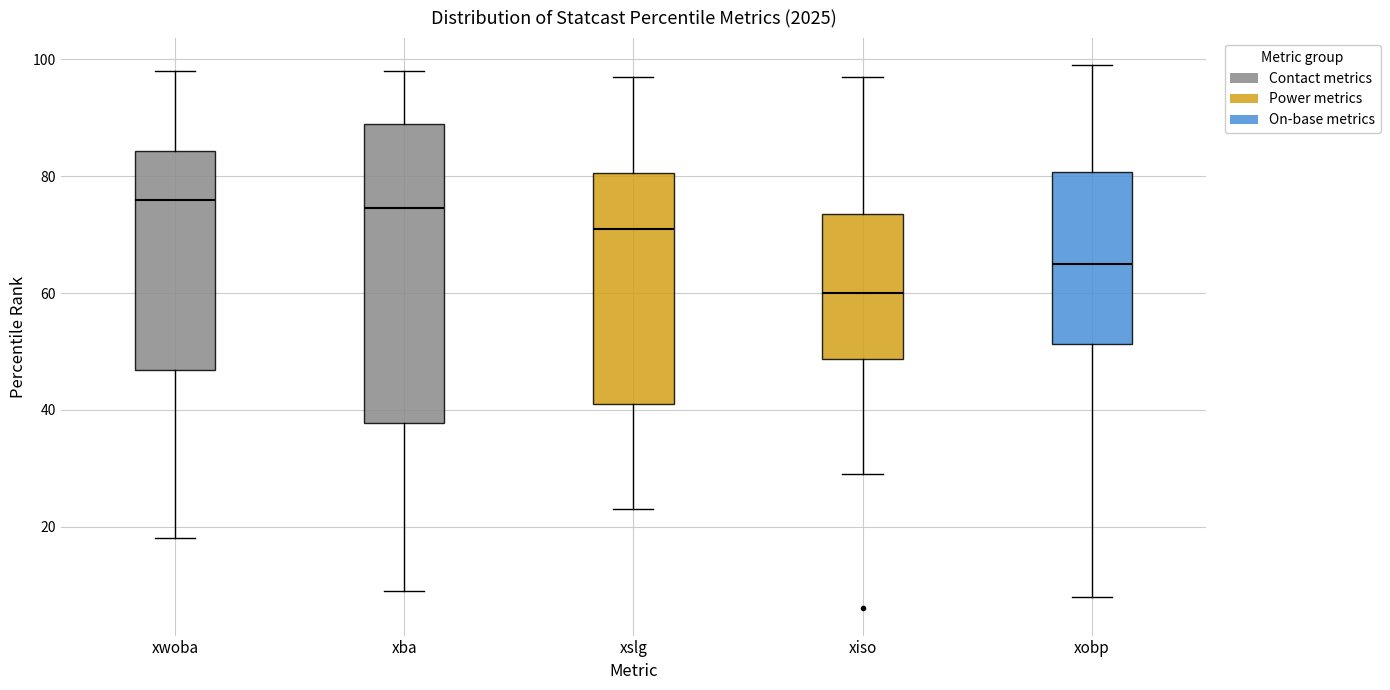

Reading left to right, transcribe this box plot: for each box, give where its median line is, the range the box spans, and where its two whiskers end, as read against the y-axis. The values are not printed on the chart, so give them approximately, as read against the axis.

xwoba: median 76, box 46 to 84, whiskers 18 to 98
xba: median 74, box 38 to 90, whiskers 10 to 98
xslg: median 72, box 42 to 80, whiskers 24 to 98
xiso: median 60, box 48 to 74, whiskers 30 to 98
xobp: median 66, box 52 to 80, whiskers 8 to 100